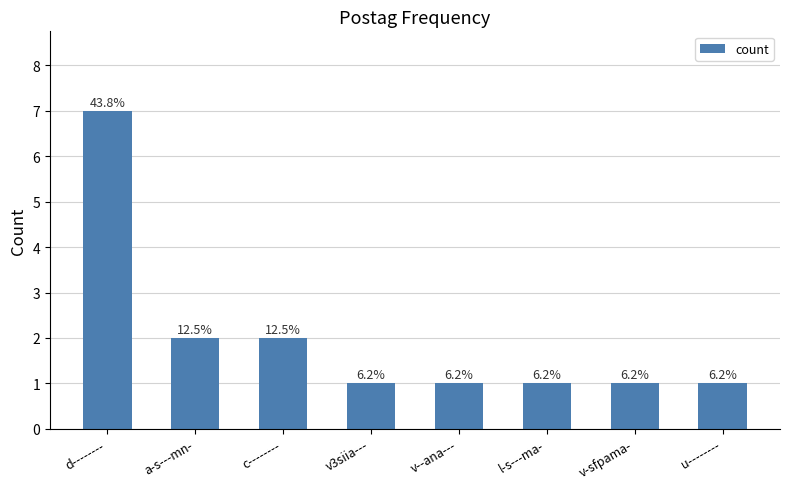

Is it true that the value at v-sfpama- is 1?

True